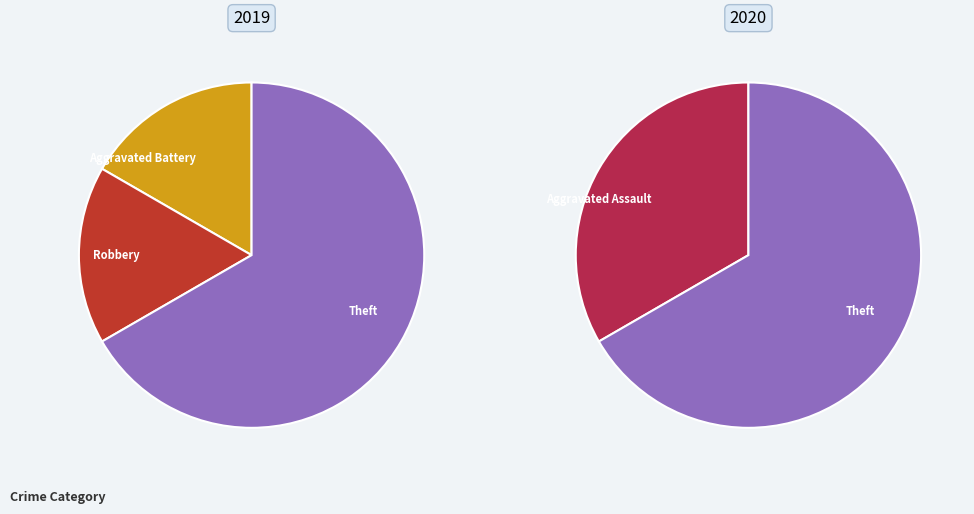

Does any single category account for the majority?

Yes